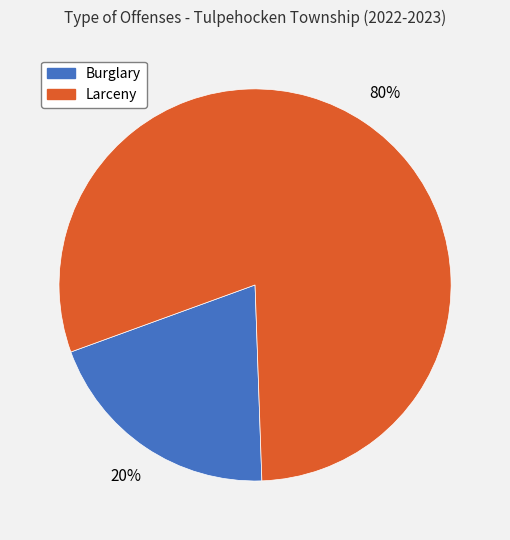

What is the smallest slice in the pie chart?

Burglary